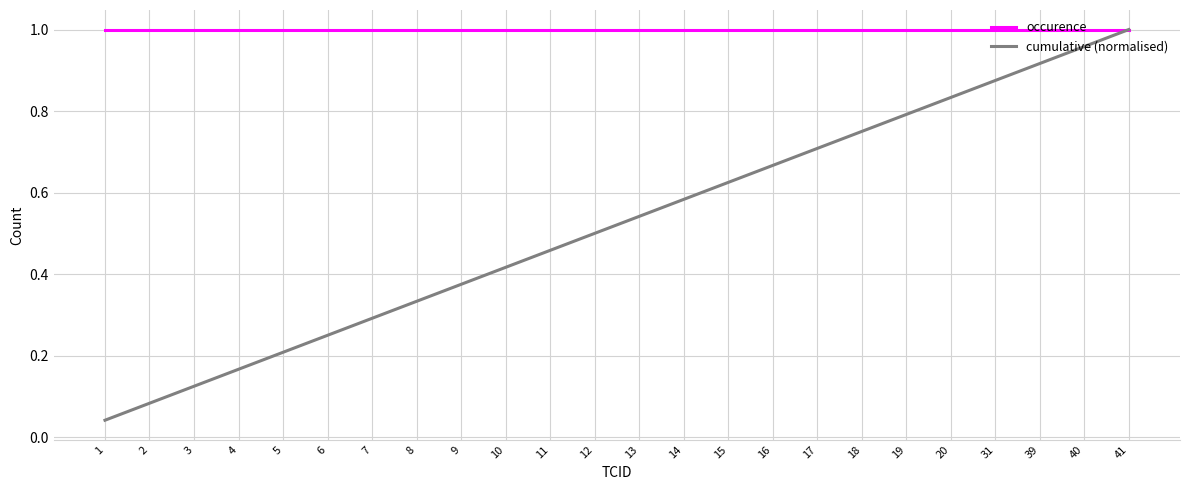

Is it true that cumulative (normalised) equals 0.2 at 3?

False